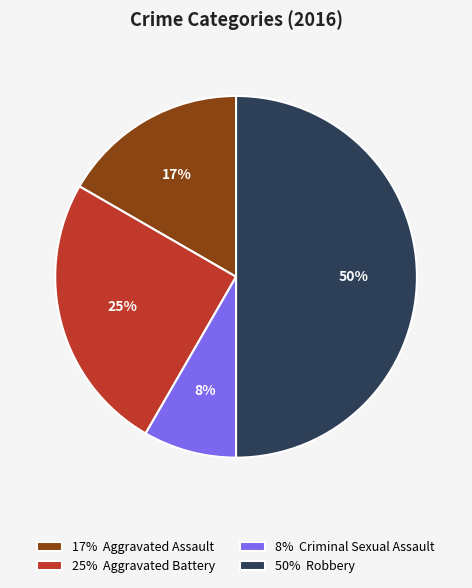

To the nearest percent, what percentage of the pie is 25% Aggravated Battery?

25%